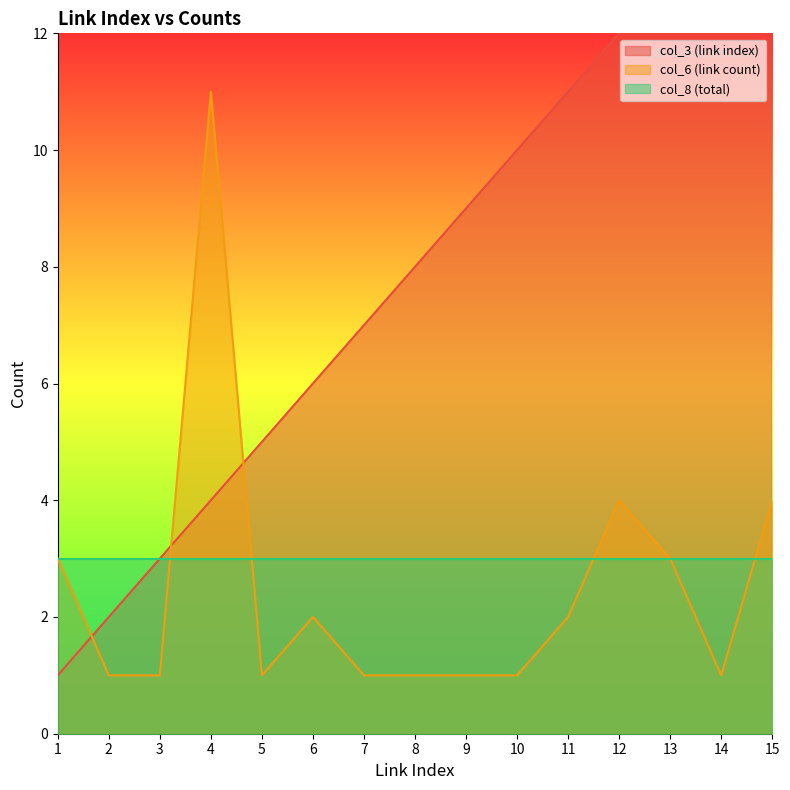

True or false: col_6 (link count) has more than 2 interior local peaks.

True